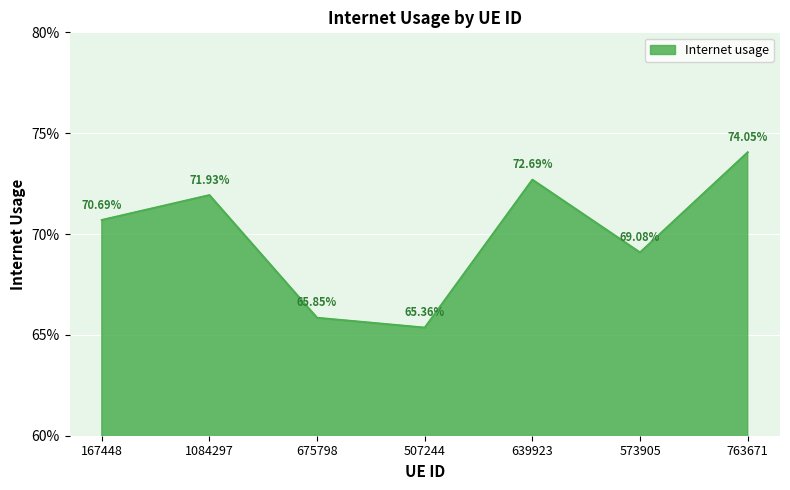

Does the chart have visible grid lines?

Yes